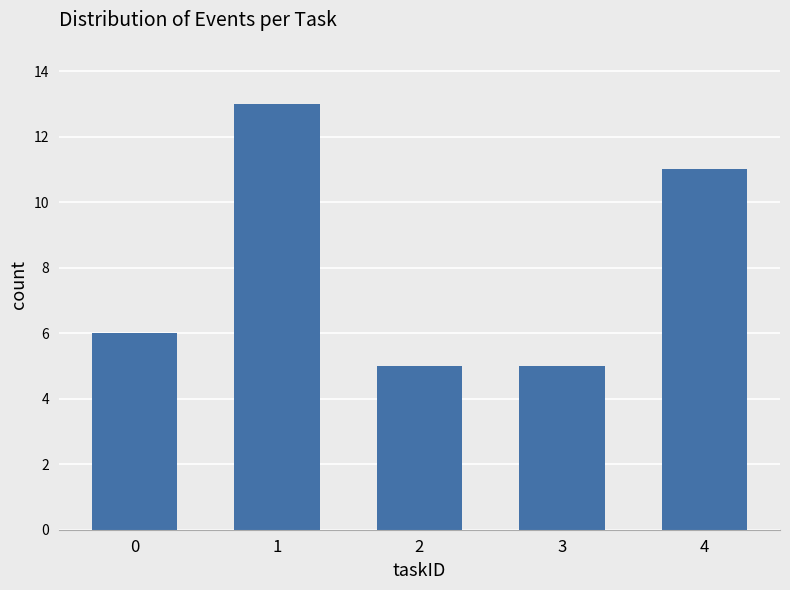

True or false: the data shows 4 at 0.

False